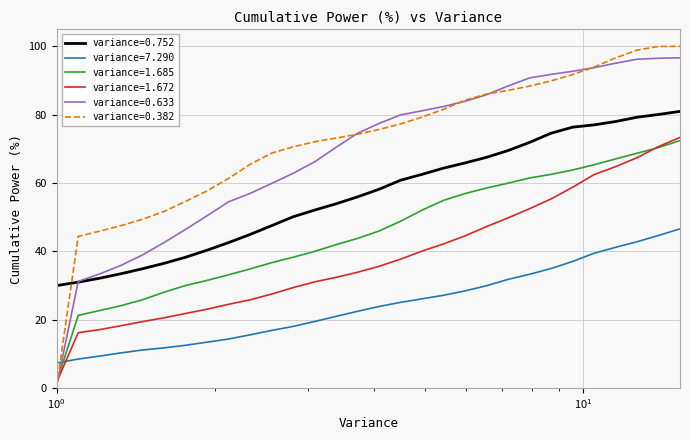

What is the maximum value for variance=0.752?

81.0